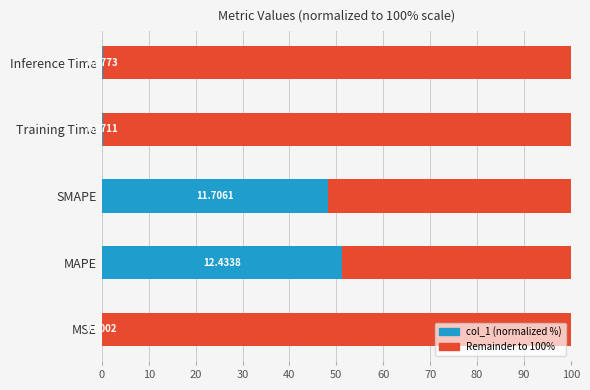

What is the value of the col_1 (normalized) bar at the 4th from the left?

0.3